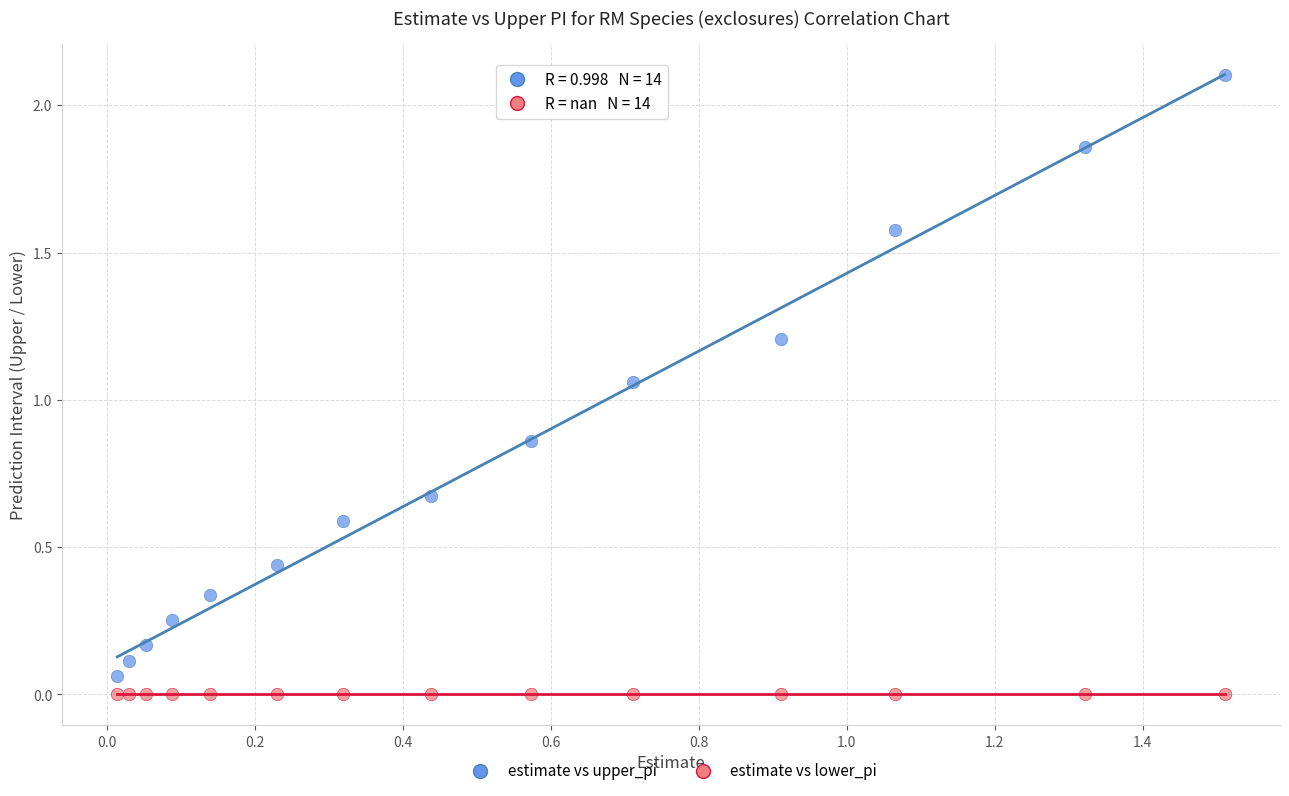

What are all the series names shown in the legend?

estimate vs upper_pi, estimate vs lower_pi